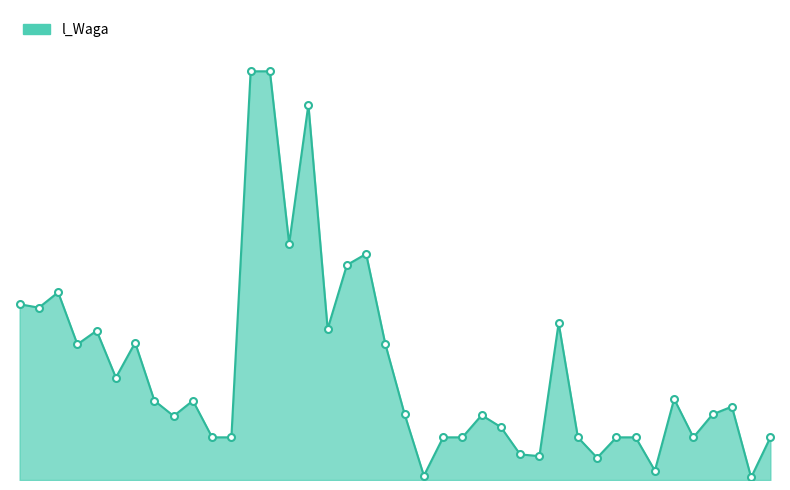

Does the chart have visible grid lines?

No